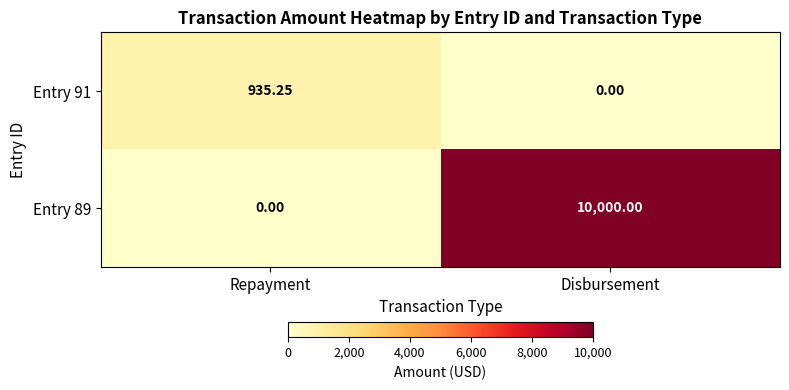

Where does the Entry 91 series first go above 935?

Repayment